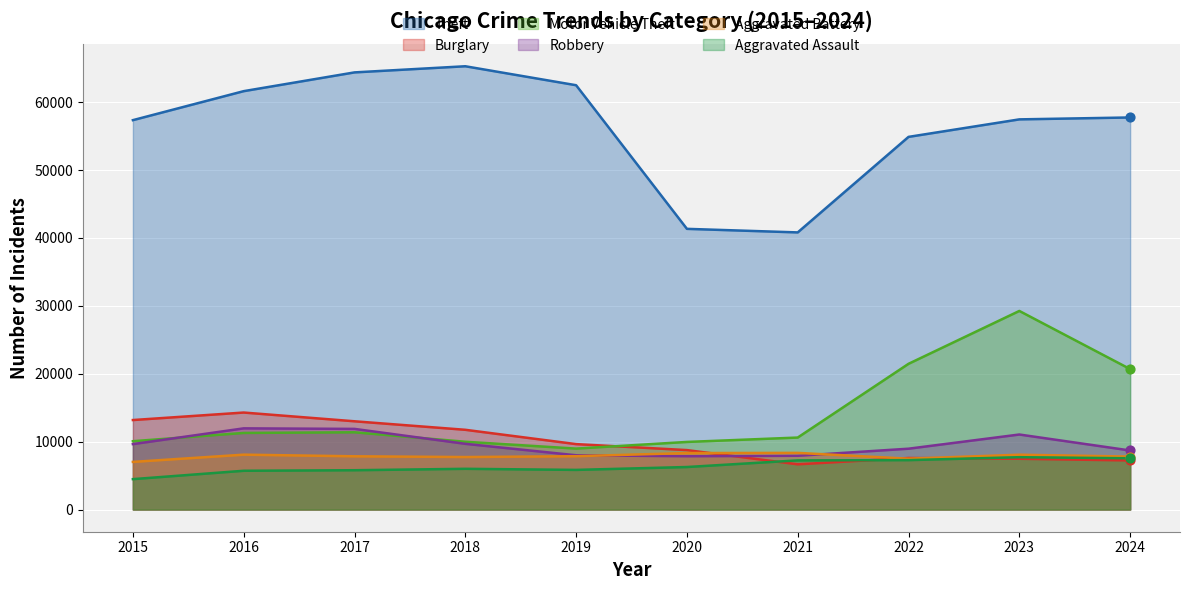

At how many categories does at least one series exceed 14268?

10